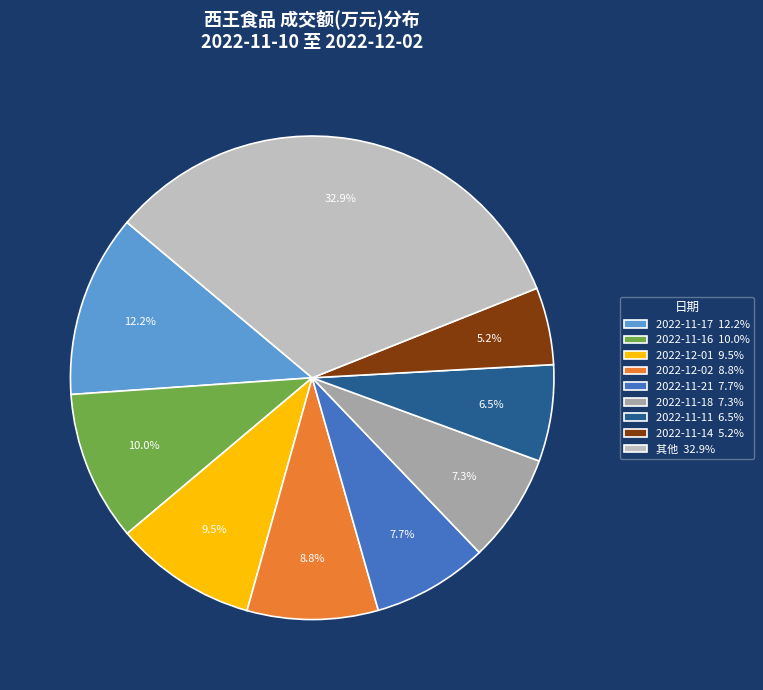

Is there a majority slice in this chart?

No